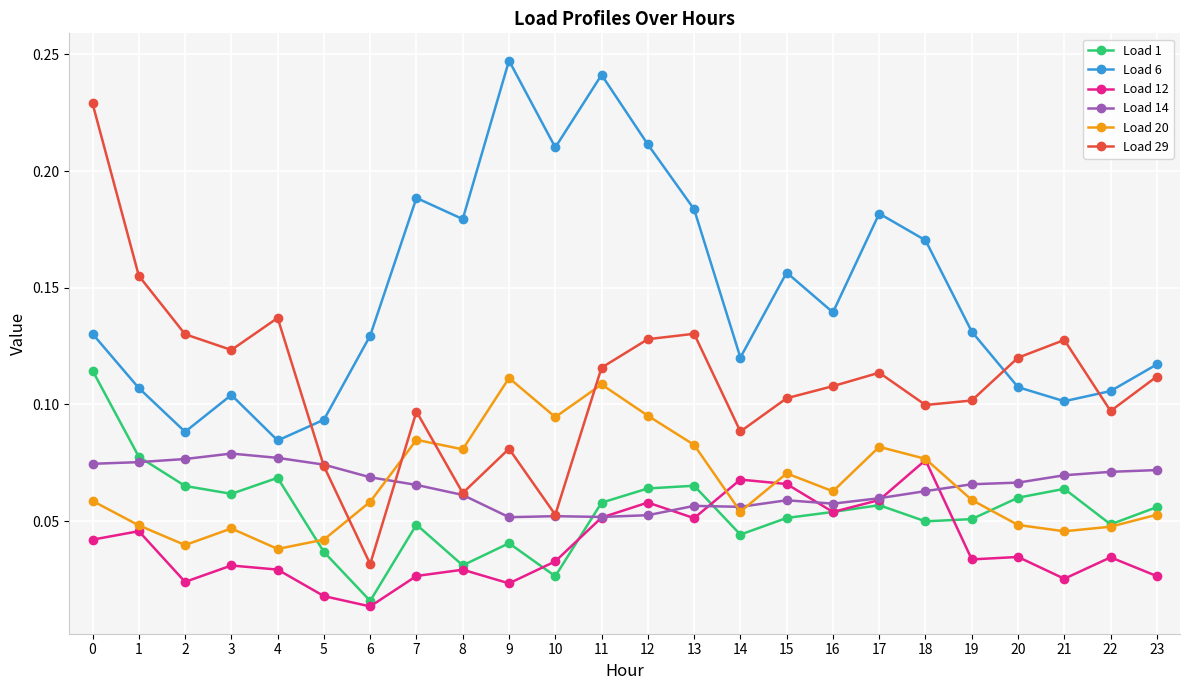

True or false: Load 14 has more than 1 points higher than both neighbors.

True